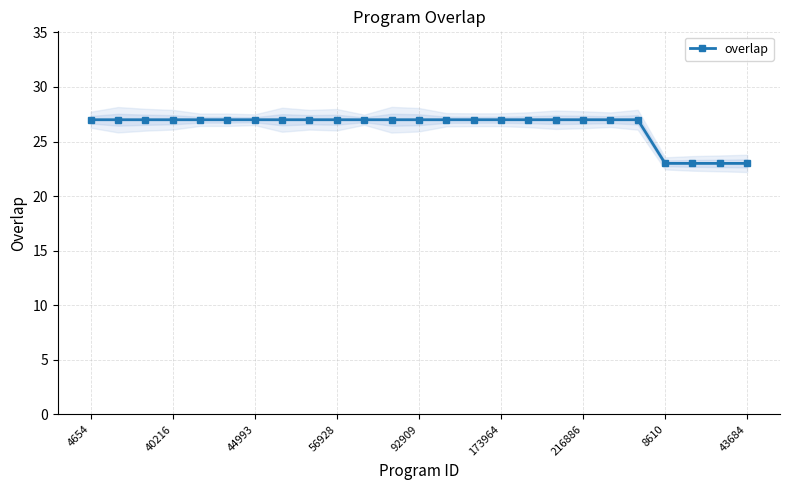

Count the values in the range 27 to 28.

21